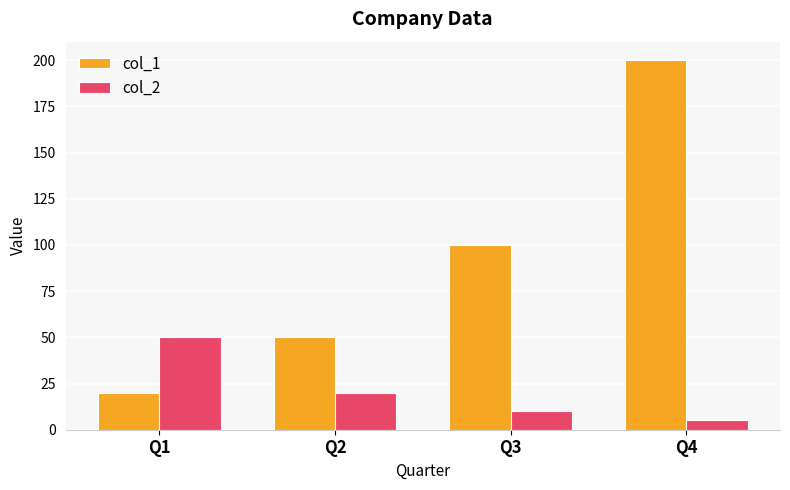

How many bars are there in total?

8